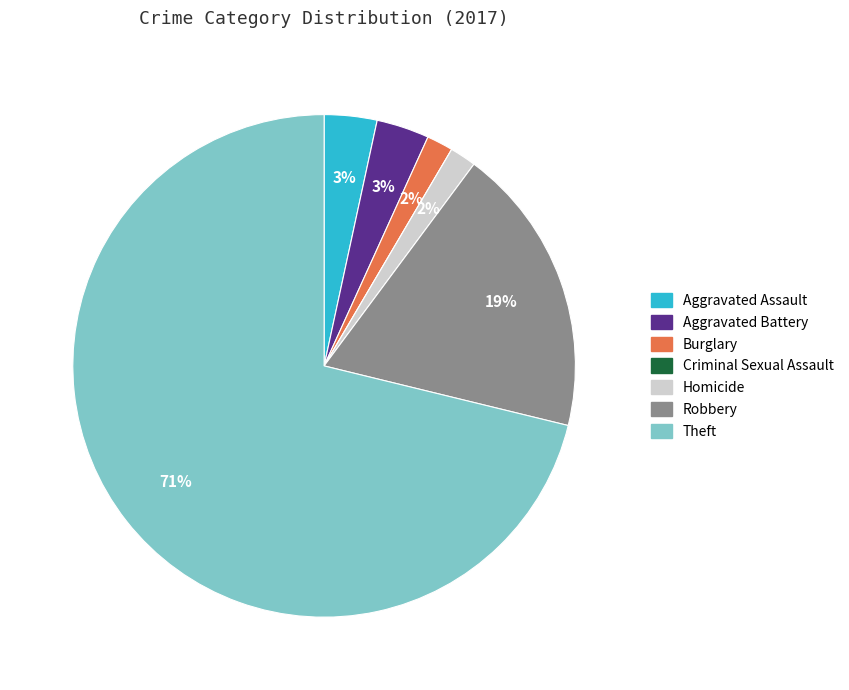

Combined, do Robbery and Aggravated Battery account for over 50%?

No